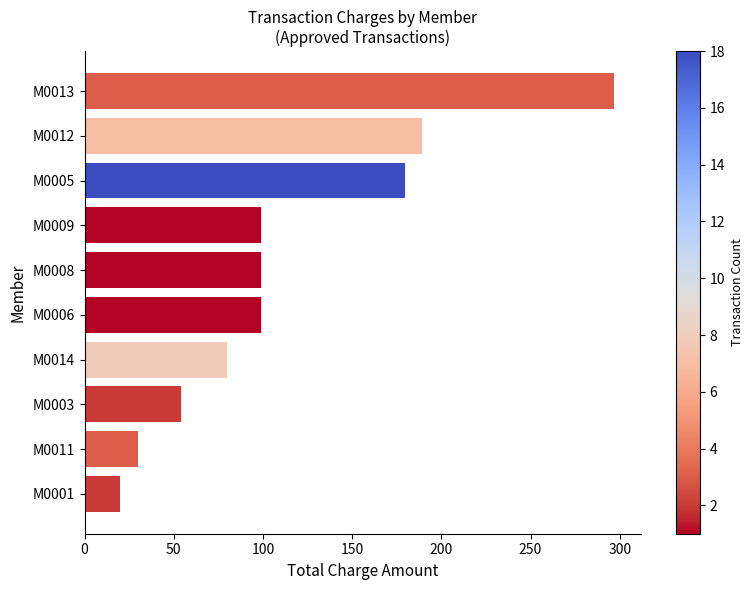

What is the sum of all values?

1146.7